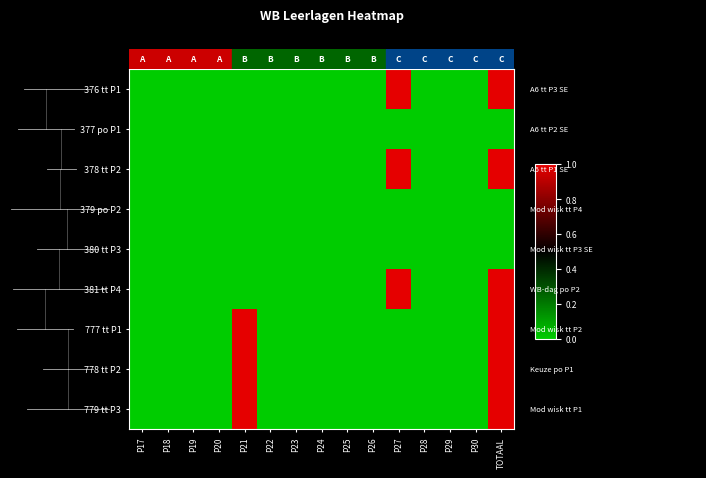

Which series has the largest range (max minus min)?

376 tt P1